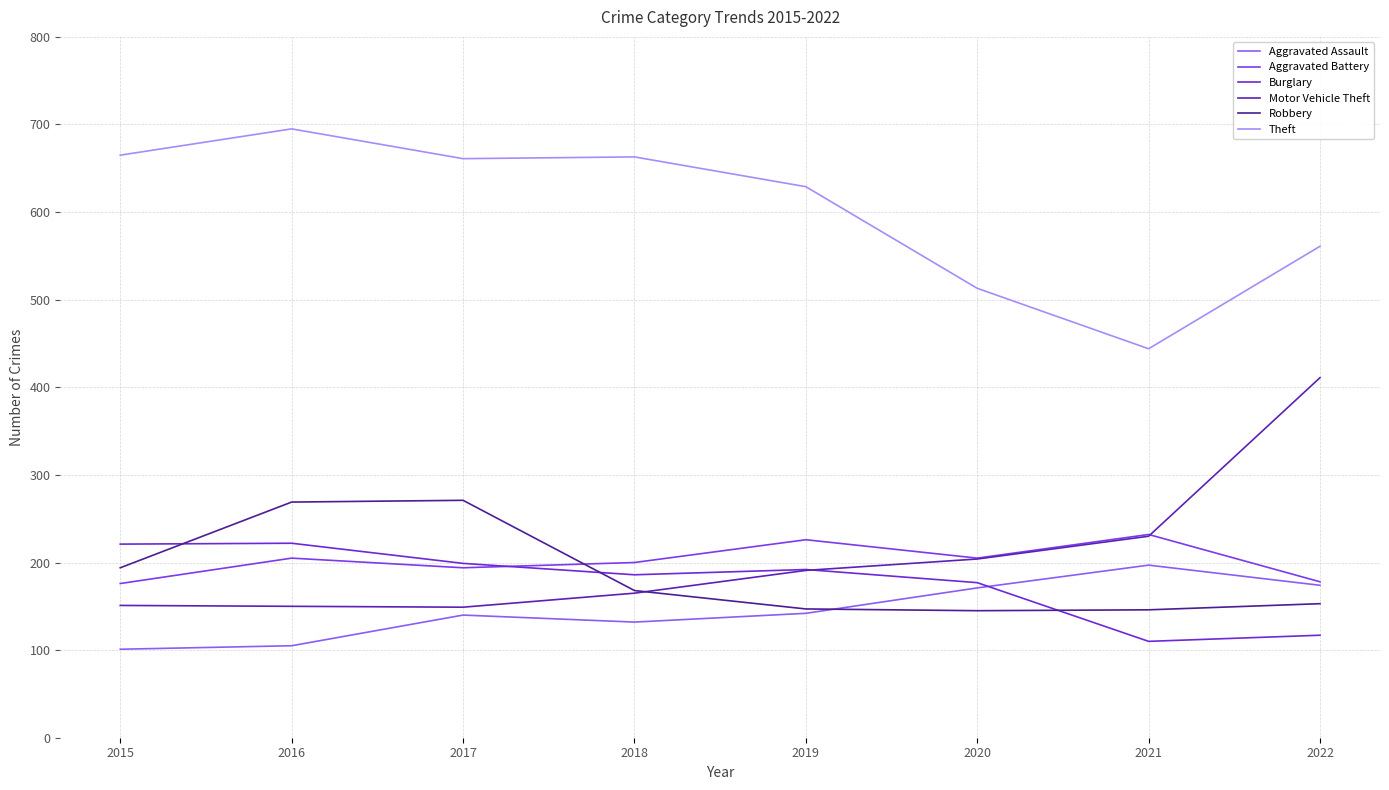

Is this an area chart (filled region under the line)?

No